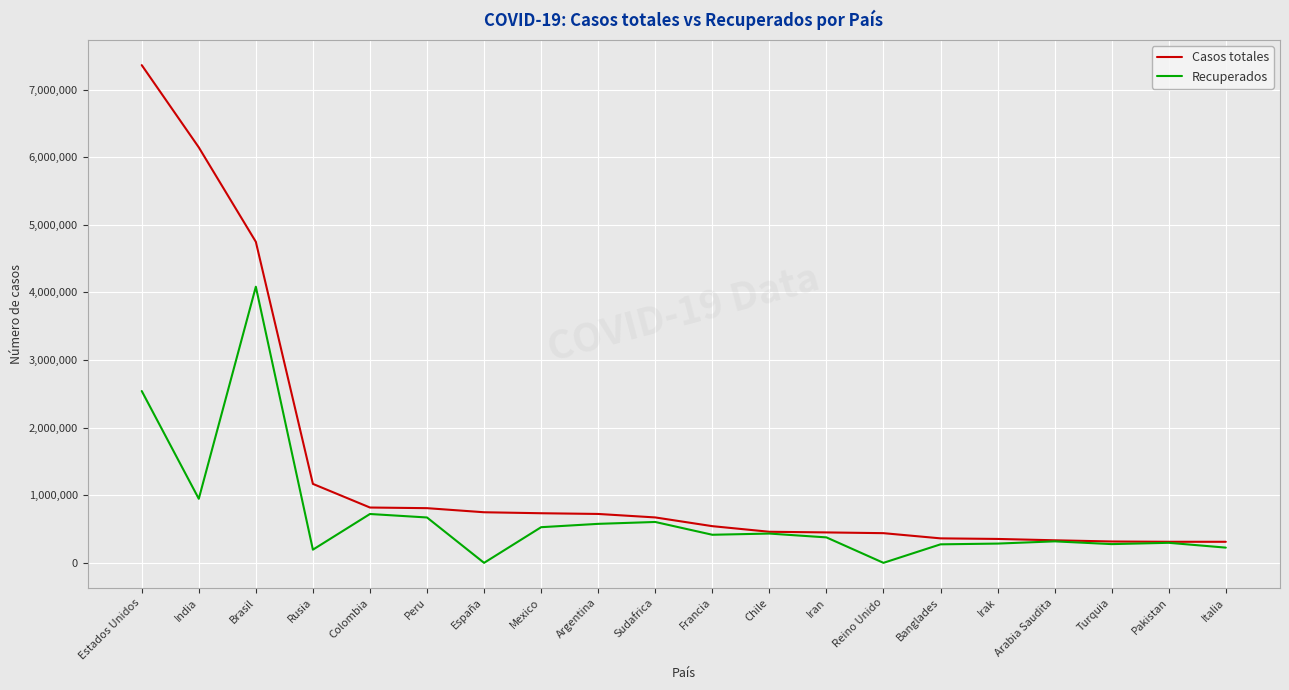

At which label does Casos totales reach its peak?

Estados Unidos